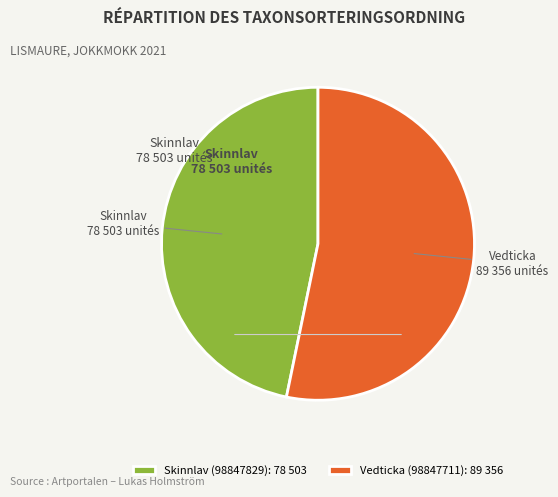

Is it true that Vedticka (98847711) is 42% of the pie?

False